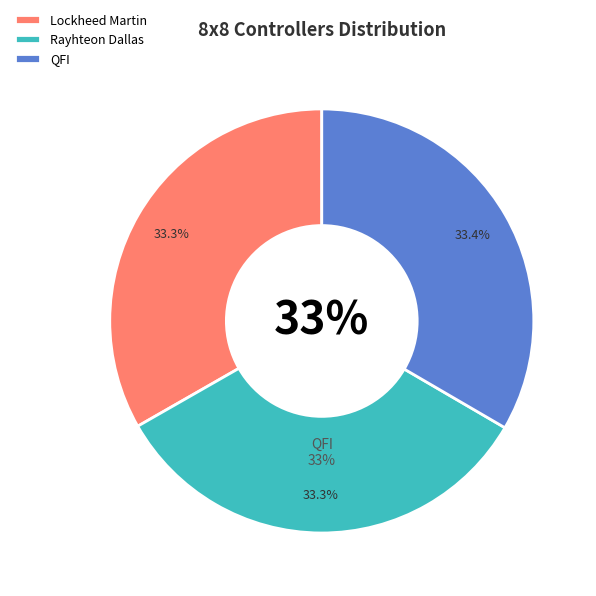

What is the largest slice in the pie chart?

QFI